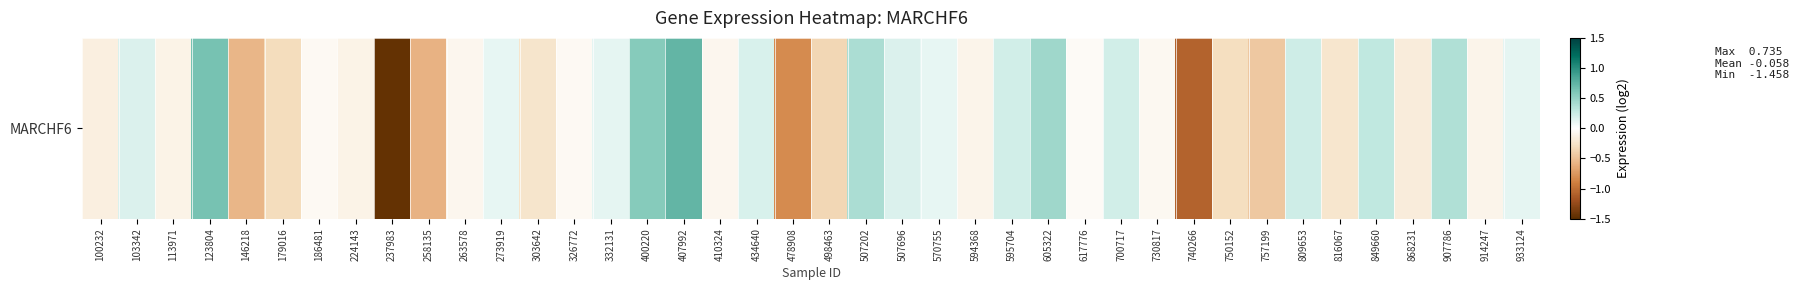

Where does the data first go above 0?

103342